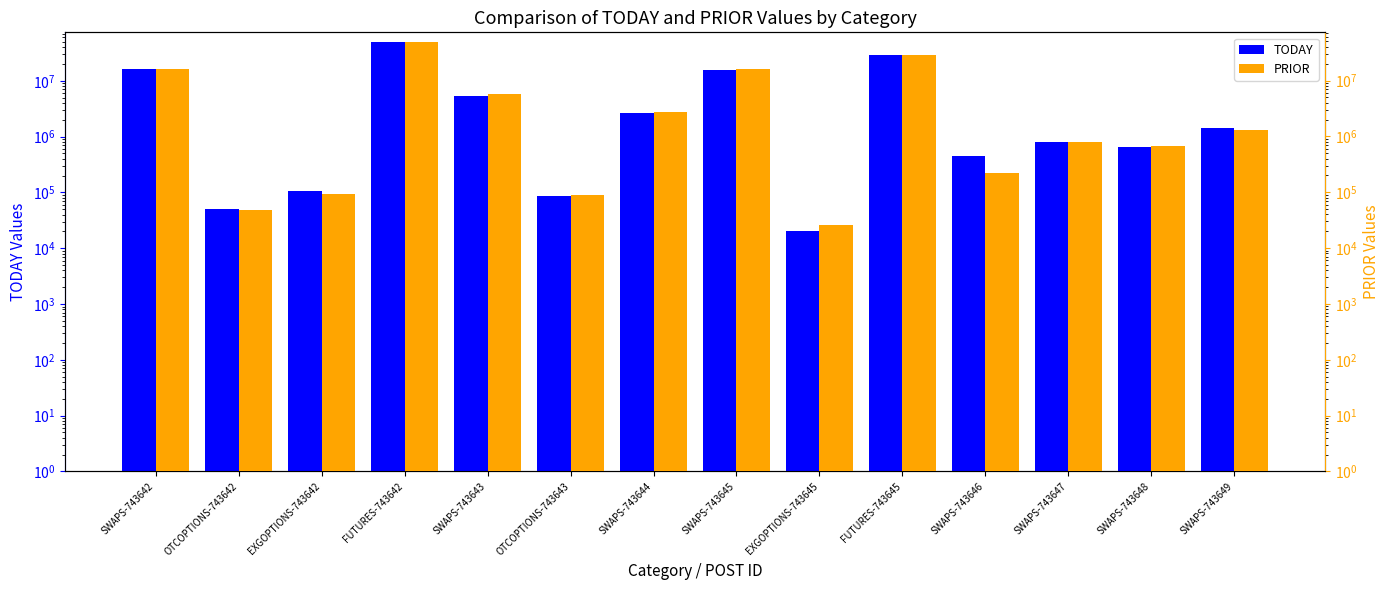

Where is TODAY nearest to the value 25042505?

FUTURES-743645